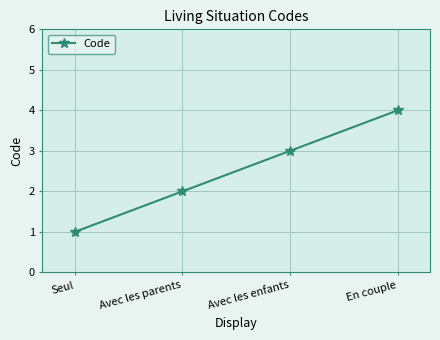

What is the maximum value shown in the chart?

4